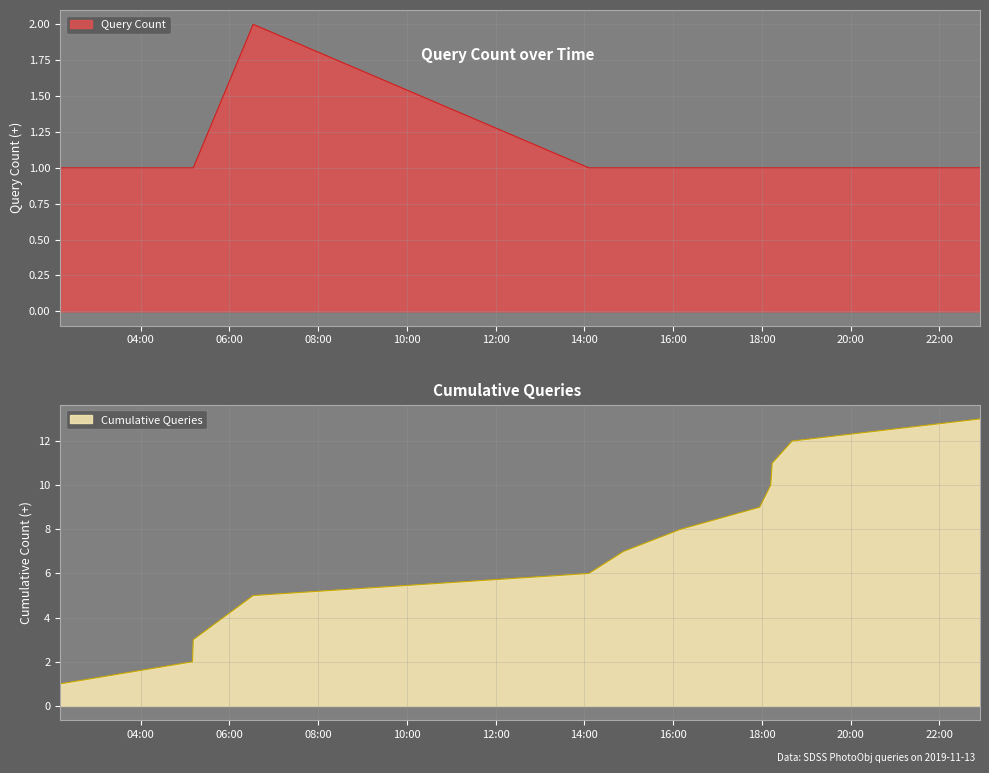

Which has a higher value, 2019-11-13 14:06:00 or 2019-11-13 18:41:00?

2019-11-13 14:06:00